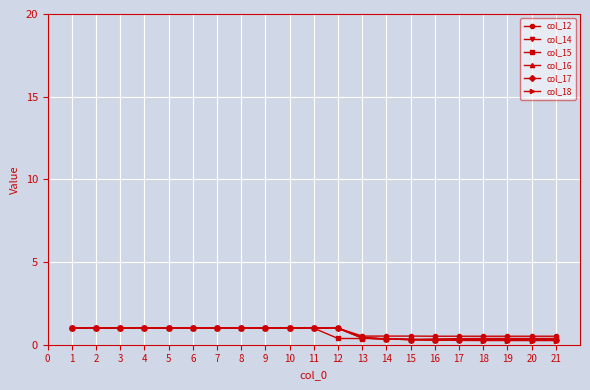

Does the chart display data point markers on the line(s)?

Yes